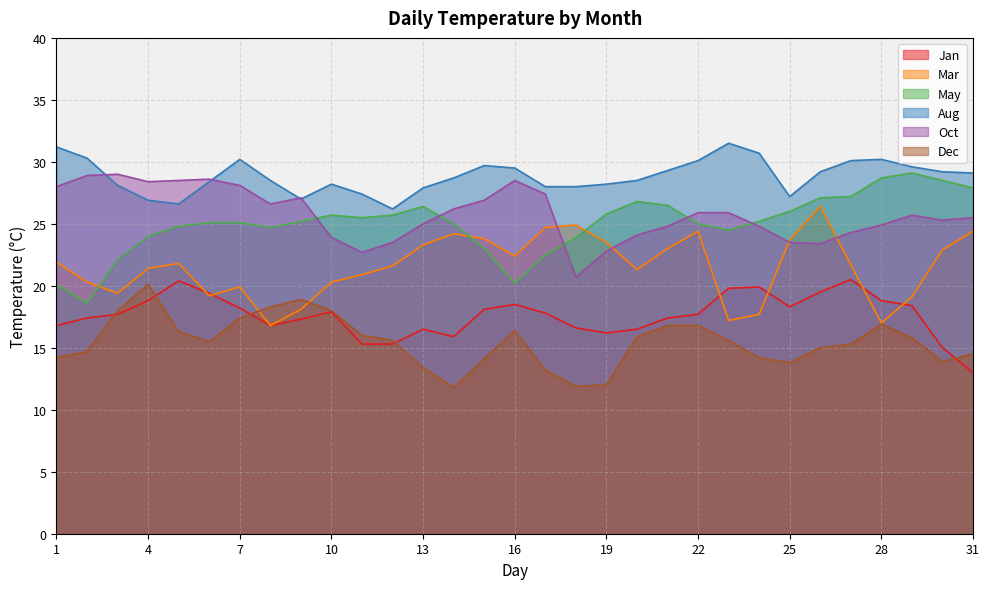

Which series ends up on top after the final intersection of Jan and Mar?

Mar